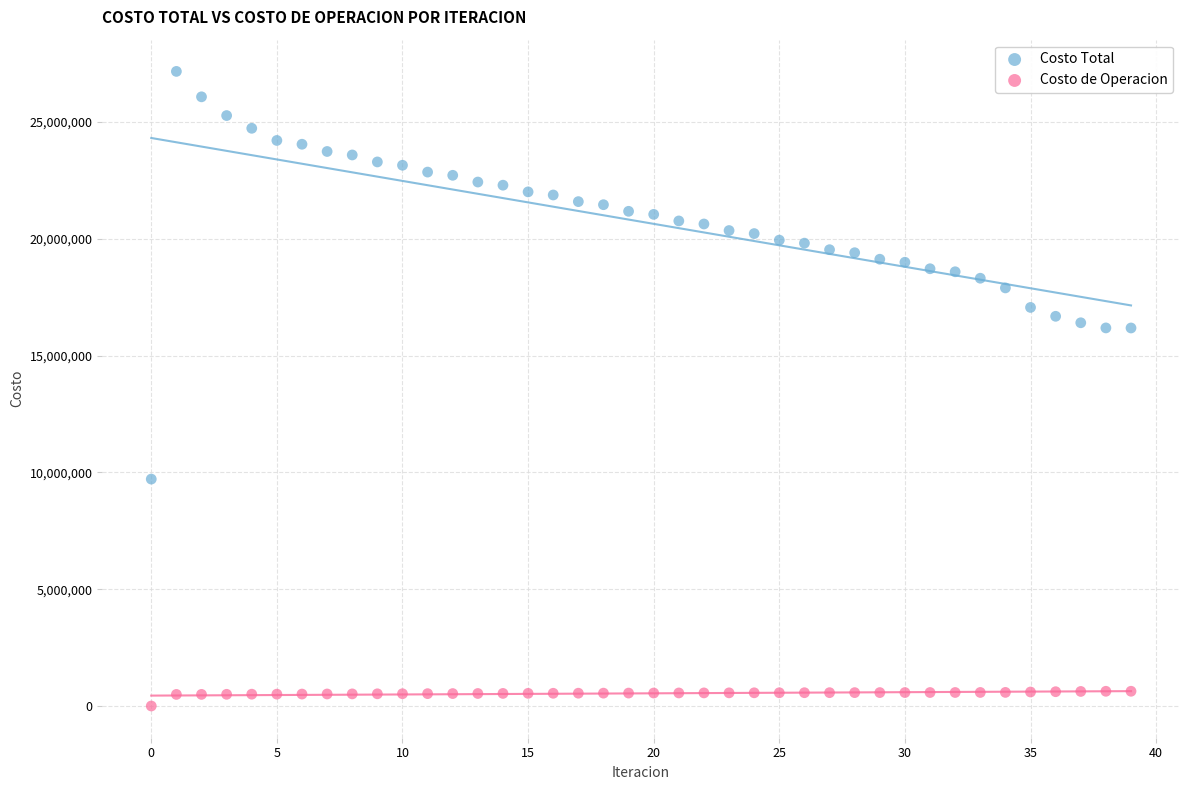

Which series contains the highest Y value?

Costo Total